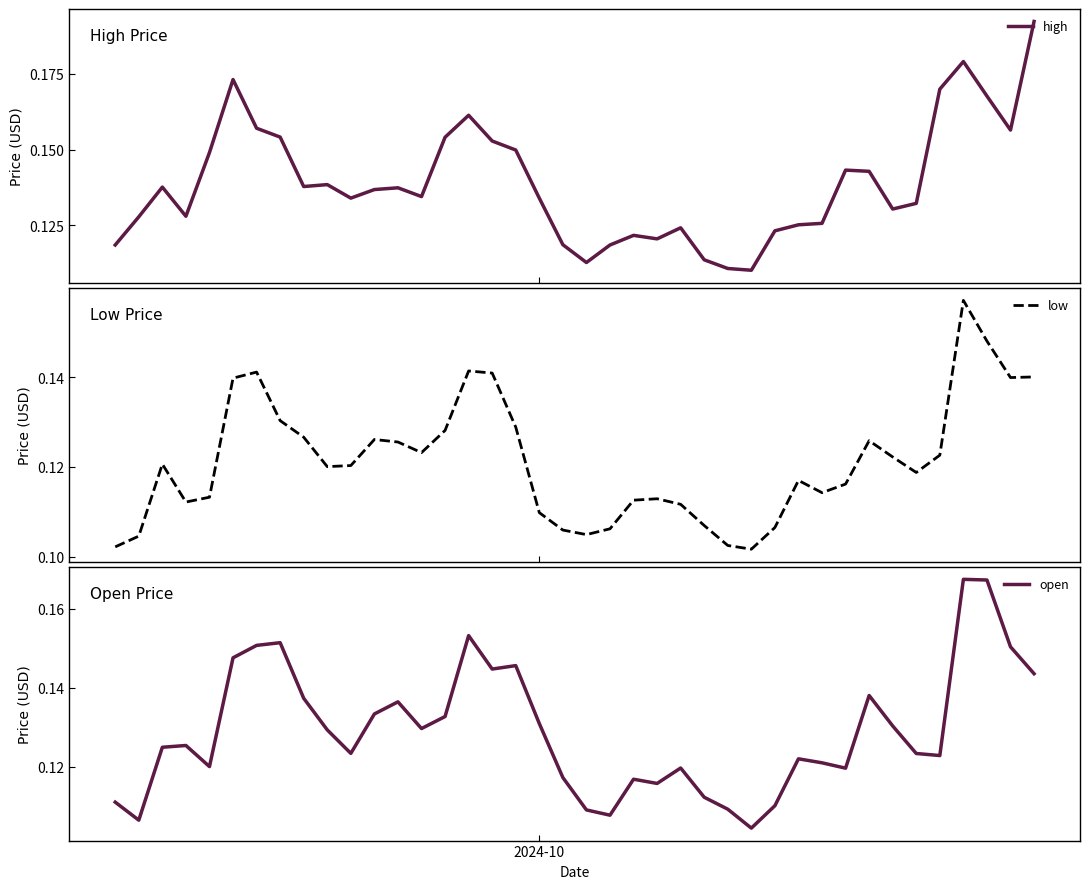

How many high values are between 0 and 1?

40